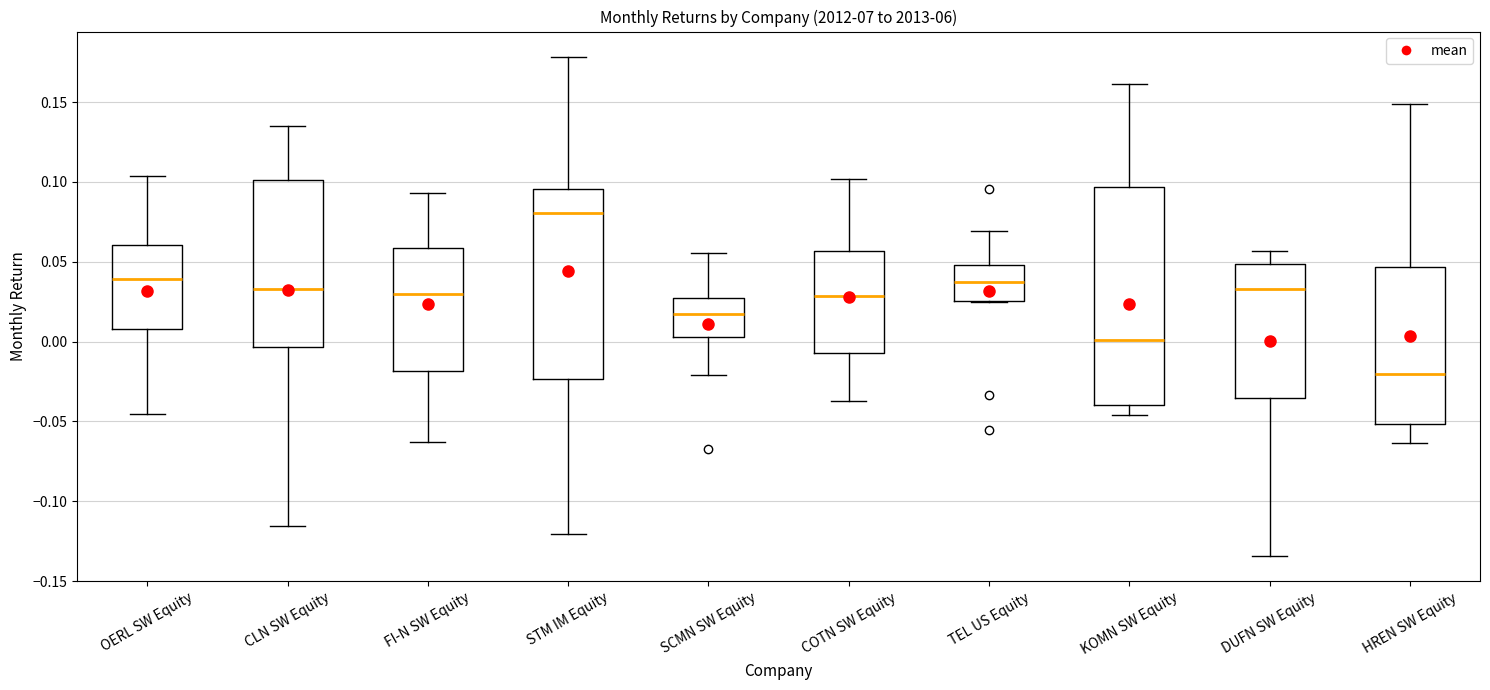

Comparing the boxes themselves (not the whiskers), which one is the tallest?

KOMN SW Equity